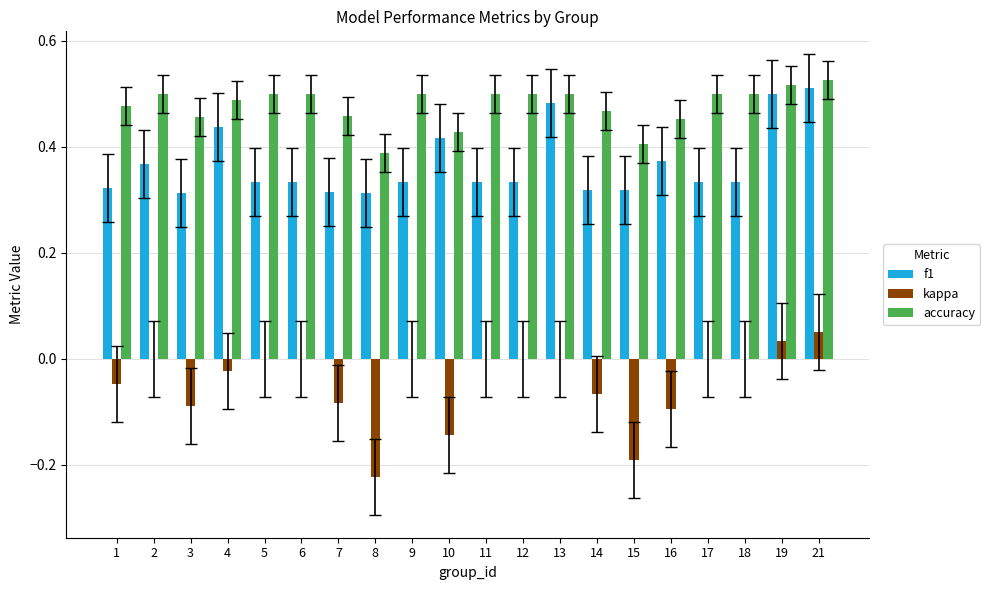

Count the number of categories in the chart.

20